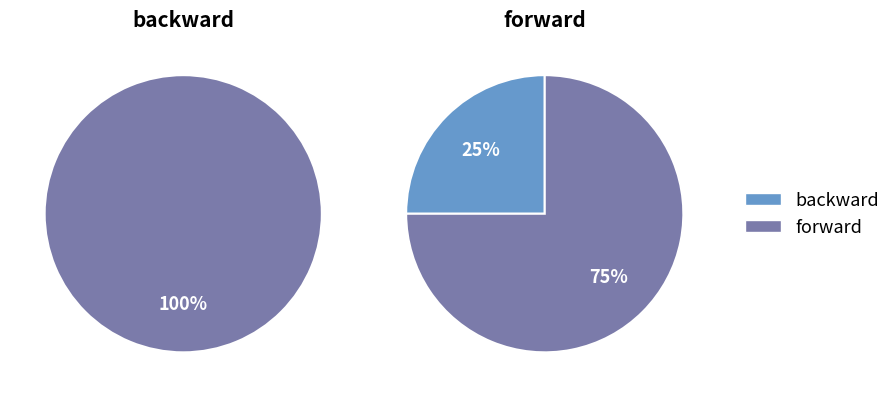

Which slice is the largest?

forward